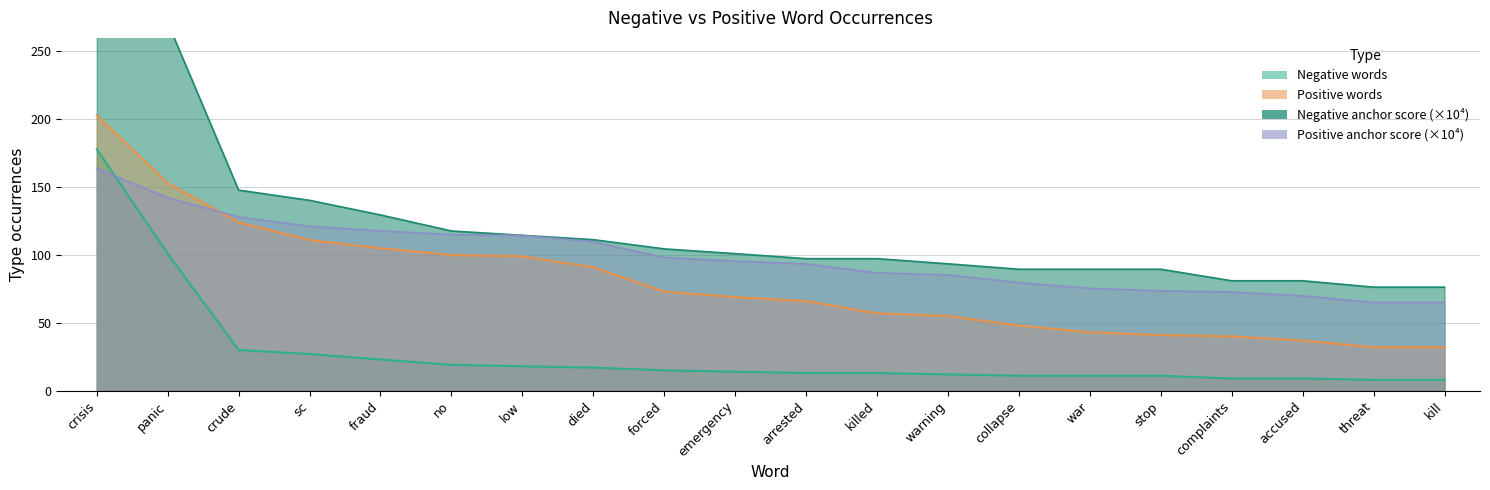

Is the value of Positive words at low greater than the value of Negative words at war?

Yes